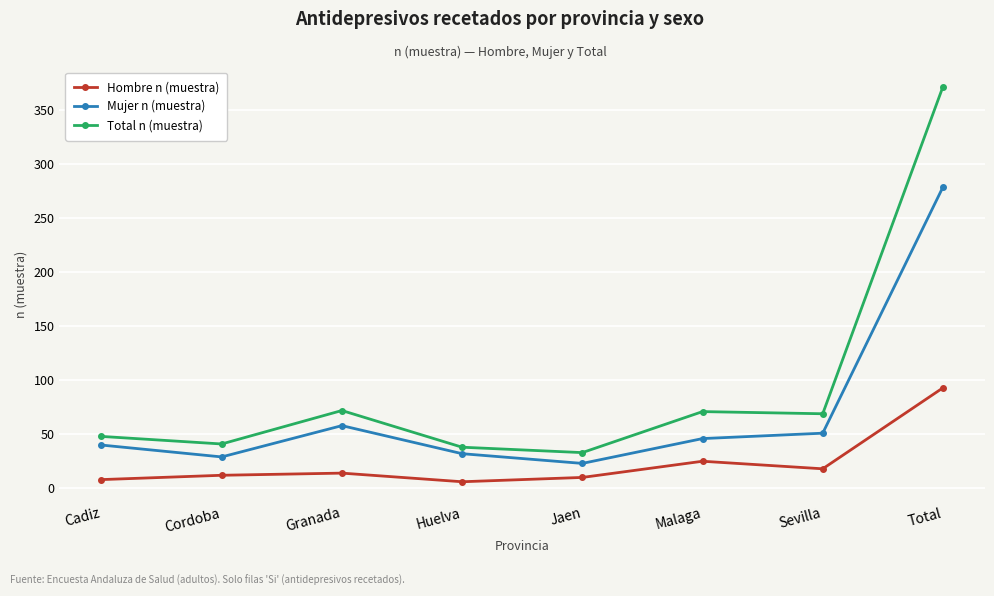

What is the highest value of the Total n (muestra) series?

372